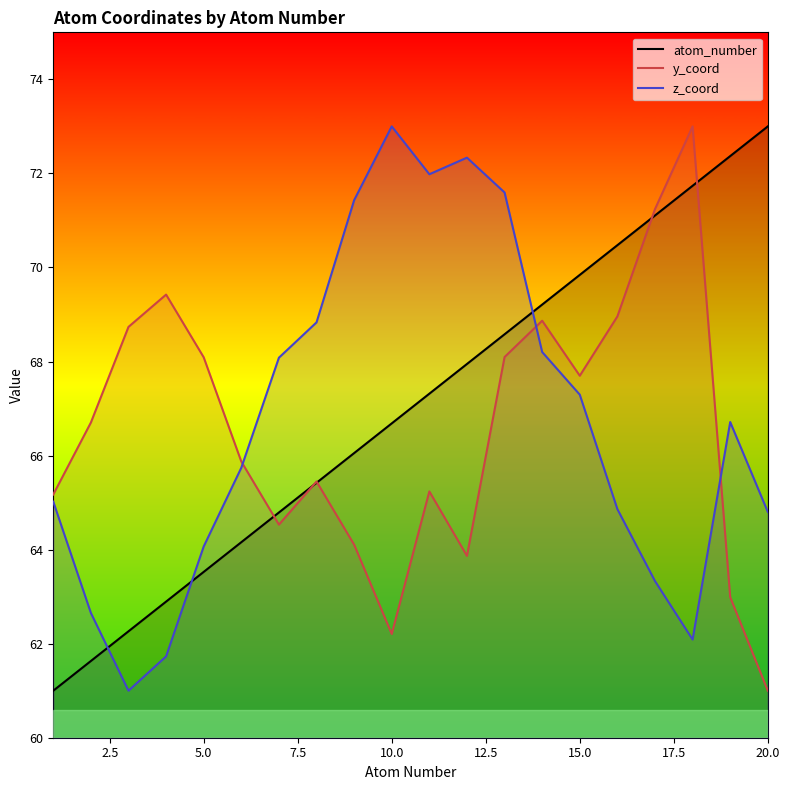

What is the difference between the second highest and second lowest values in the y_coord series?

9.0